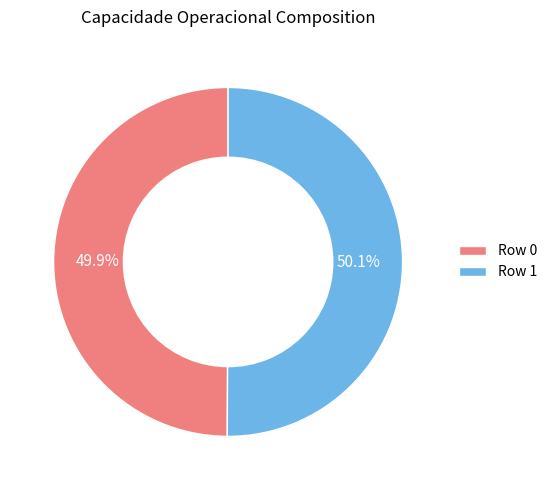

What is the total percentage of Row 0 and Row 1?

100.0%